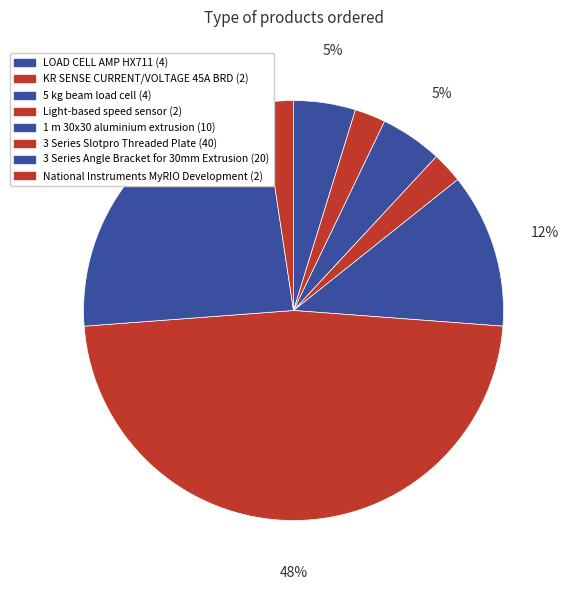

True or false: 5 kg beam load cell accounts for 5% of the total.

True